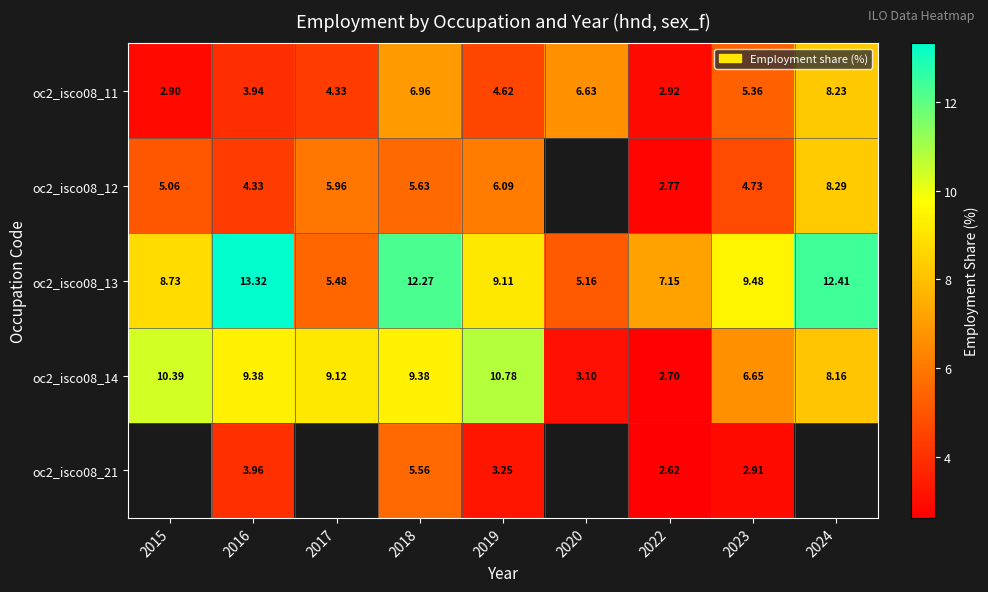

Is the value of oc2_isco08_12 at 2016 greater than the value of oc2_isco08_14 at 2018?

No